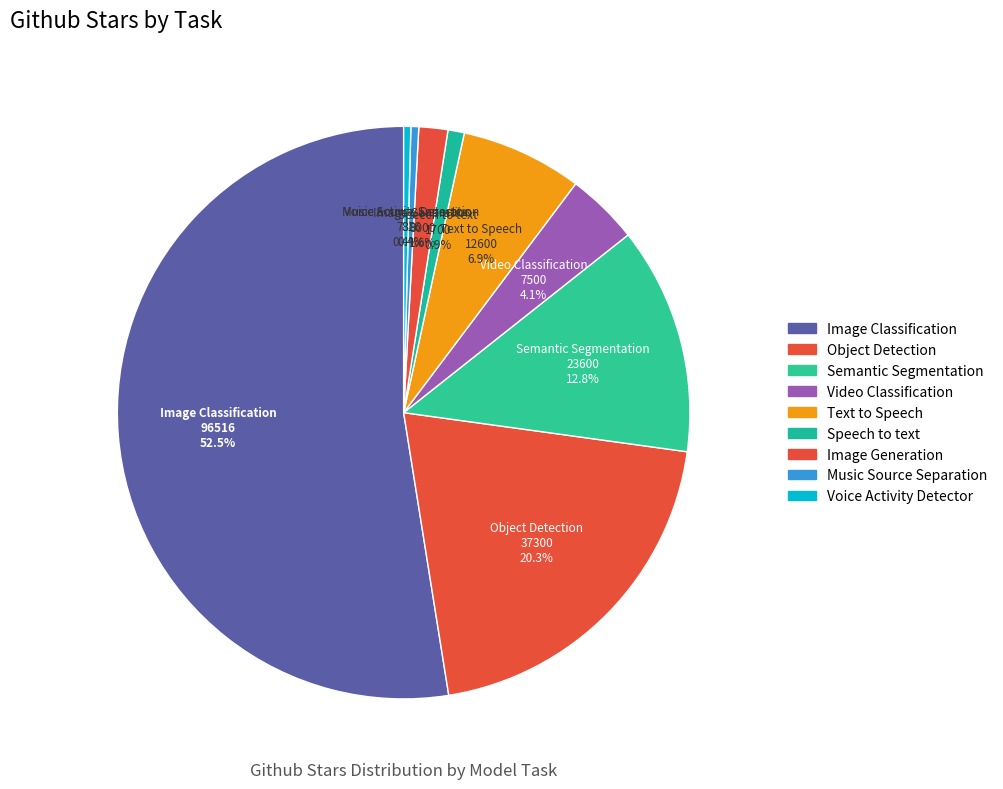

Is it true that Object Detection is 20% of the pie?

True